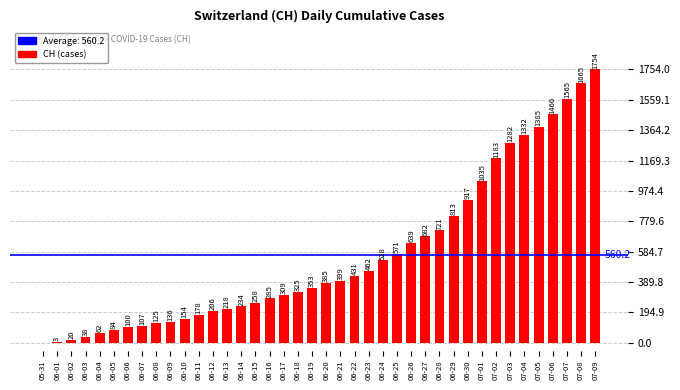

How many categories are shown in the chart?

40